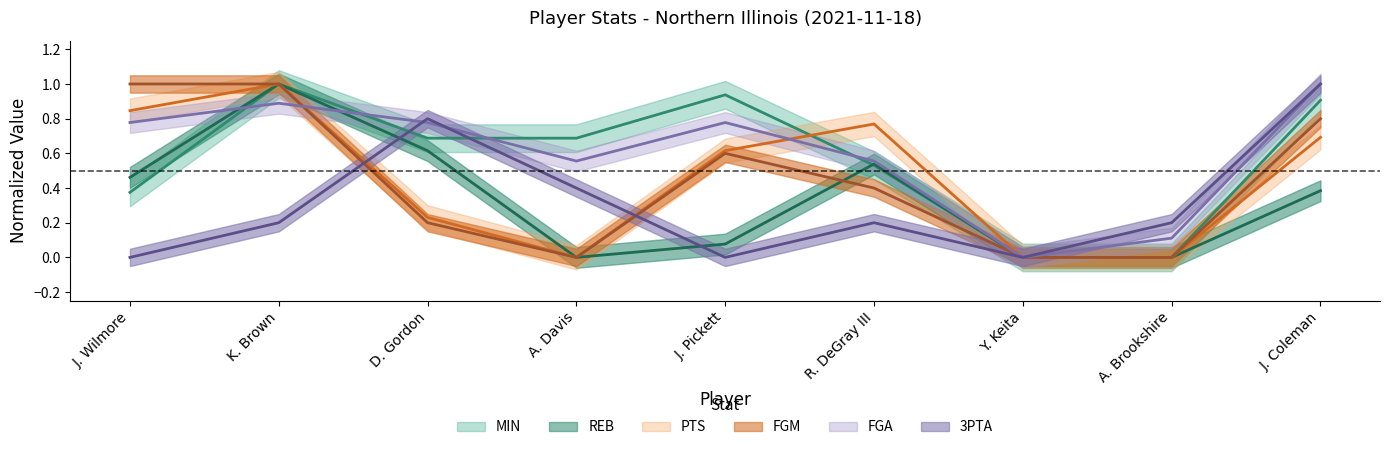

What is the value of the REB point at the 3rd from the left?

0.6